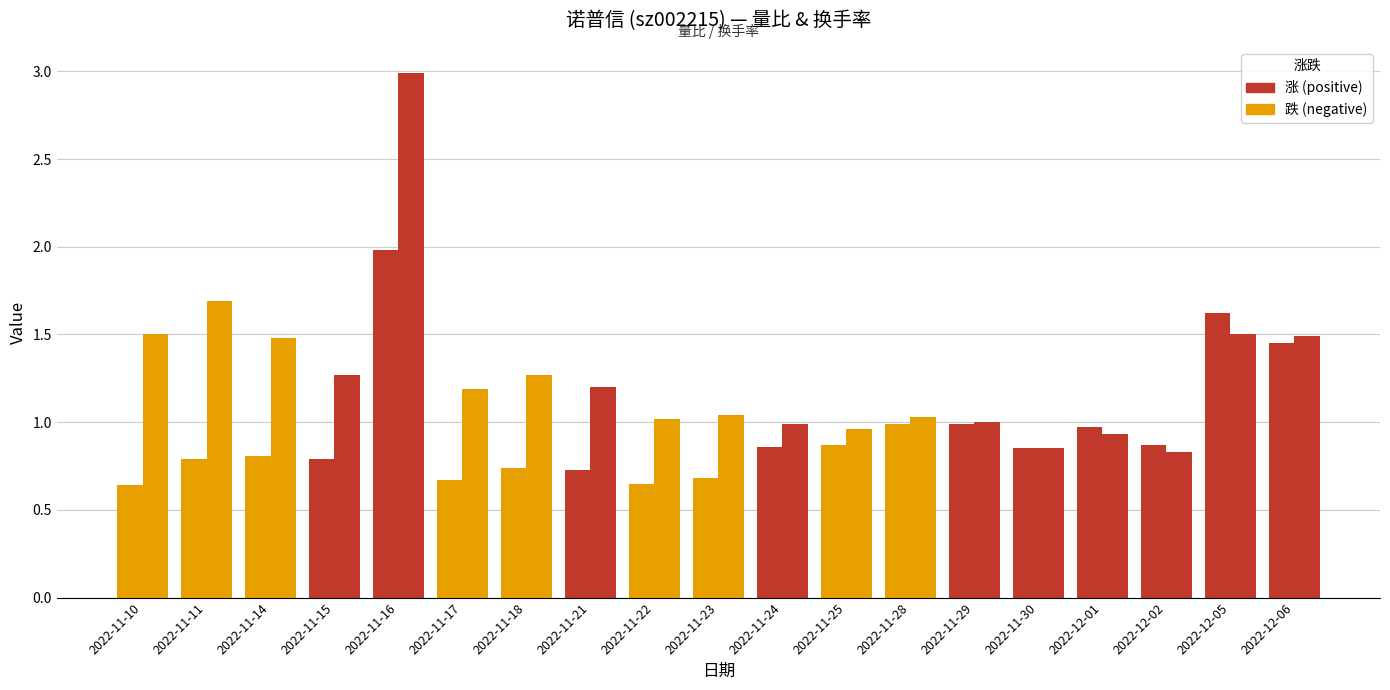

How many groups of bars are there?

19